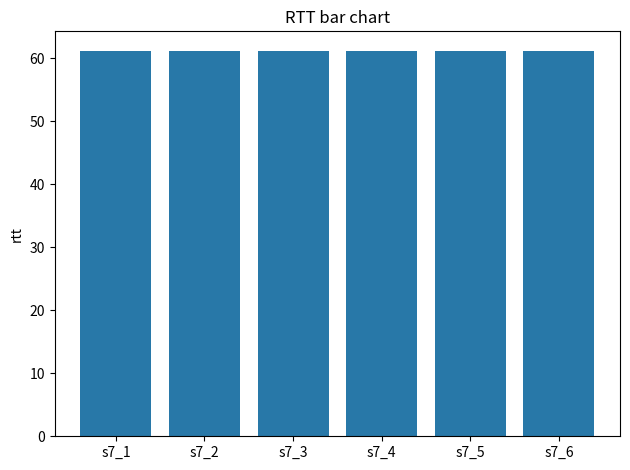

Count the values in the range 61 to 62.

6